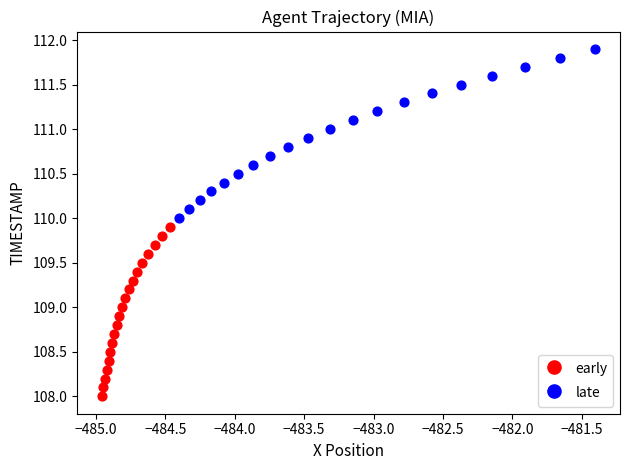

Which series contains the highest Y value?

late